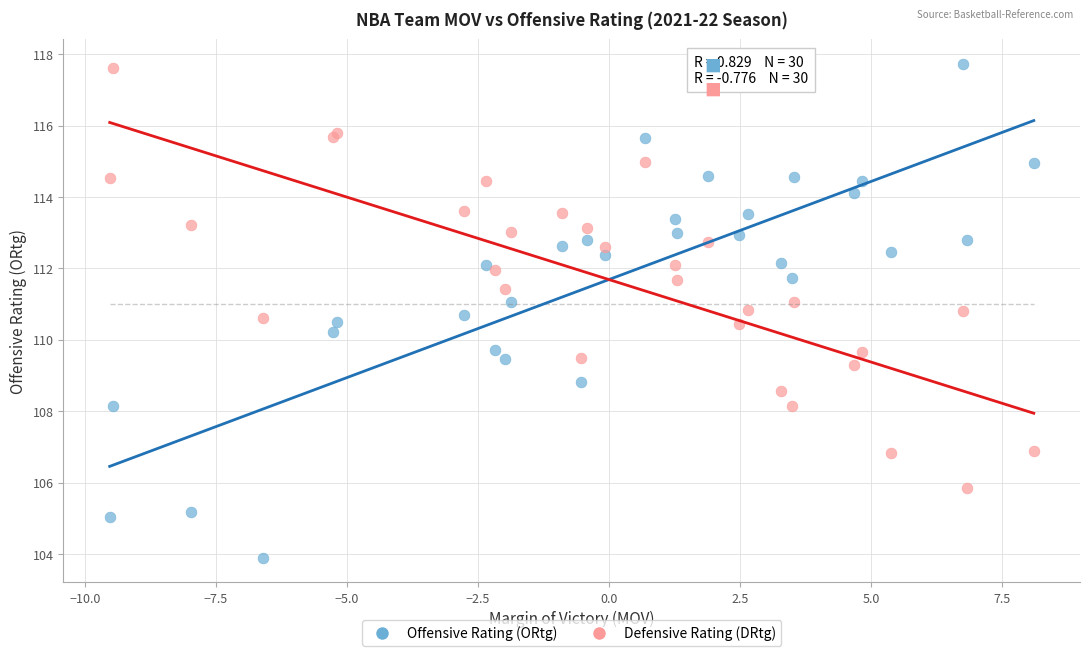

What is the X range (max minus min) for the scatter plot?

17.6